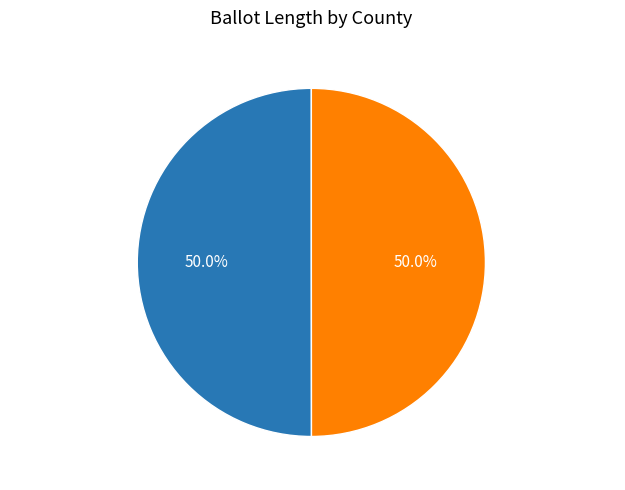

Is the sum of 15747 (Stevens) and 15715 (Seward) greater than half?

Yes